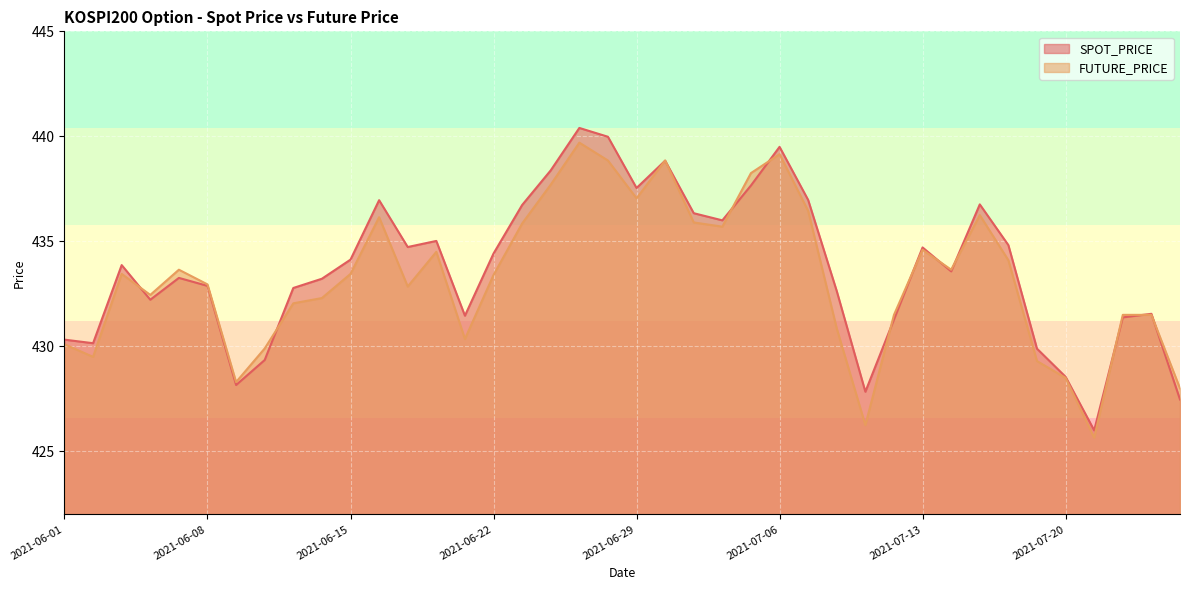

At which label does SPOT_PRICE first exceed 433?

2021-06-03